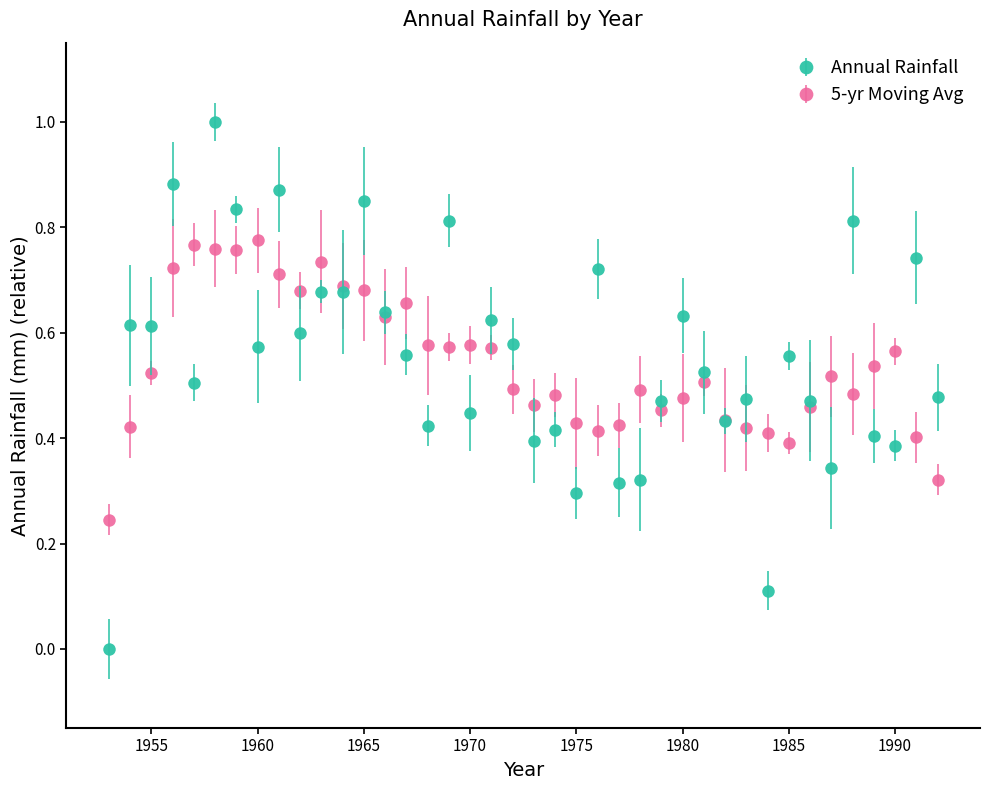

Which series has the widest spread of values?

Annual Rainfall